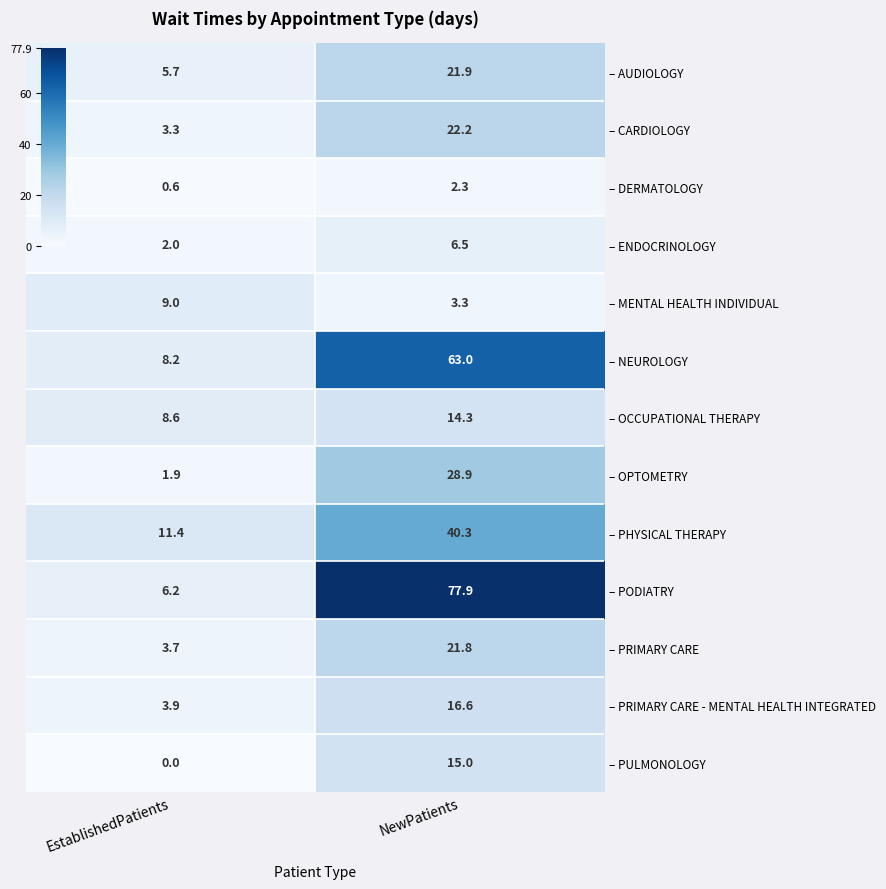

Which series has the largest total across all categories?

– PODIATRY